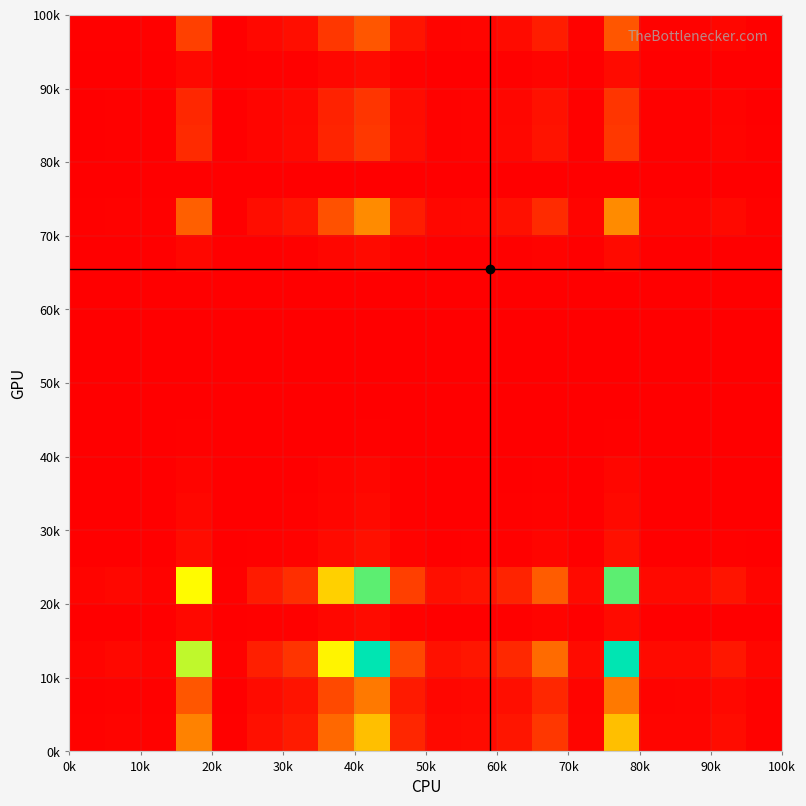

How many categories are shown in the chart?

20